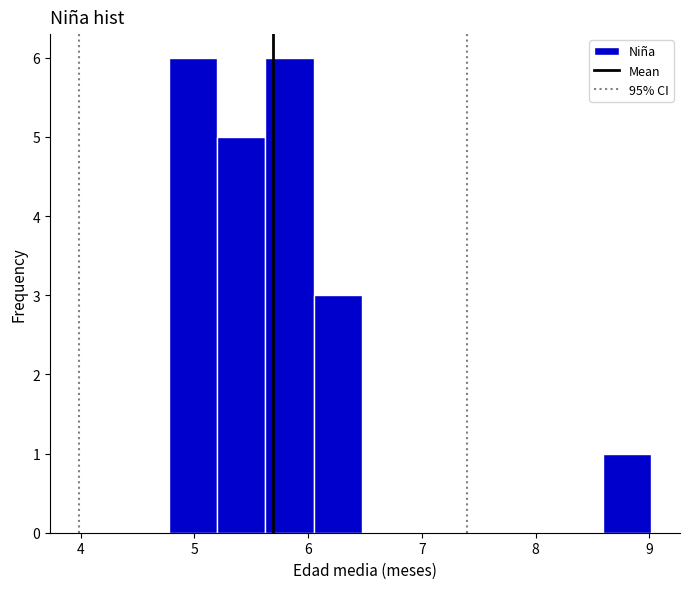

Reading left to right, list every bar in this chart as the range it spans on the x-axis followed by its height. Neither the bar edges nor the heights are printed on the chart, so give them approximately, as read against the axes.

4.8 to 5.2: 6
5.2 to 5.6: 5
5.6 to 6.0: 6
6.0 to 6.5: 3
6.5 to 6.9: 0
6.9 to 7.3: 0
7.3 to 7.7: 0
7.7 to 8.2: 0
8.2 to 8.6: 0
8.6 to 9.0: 1